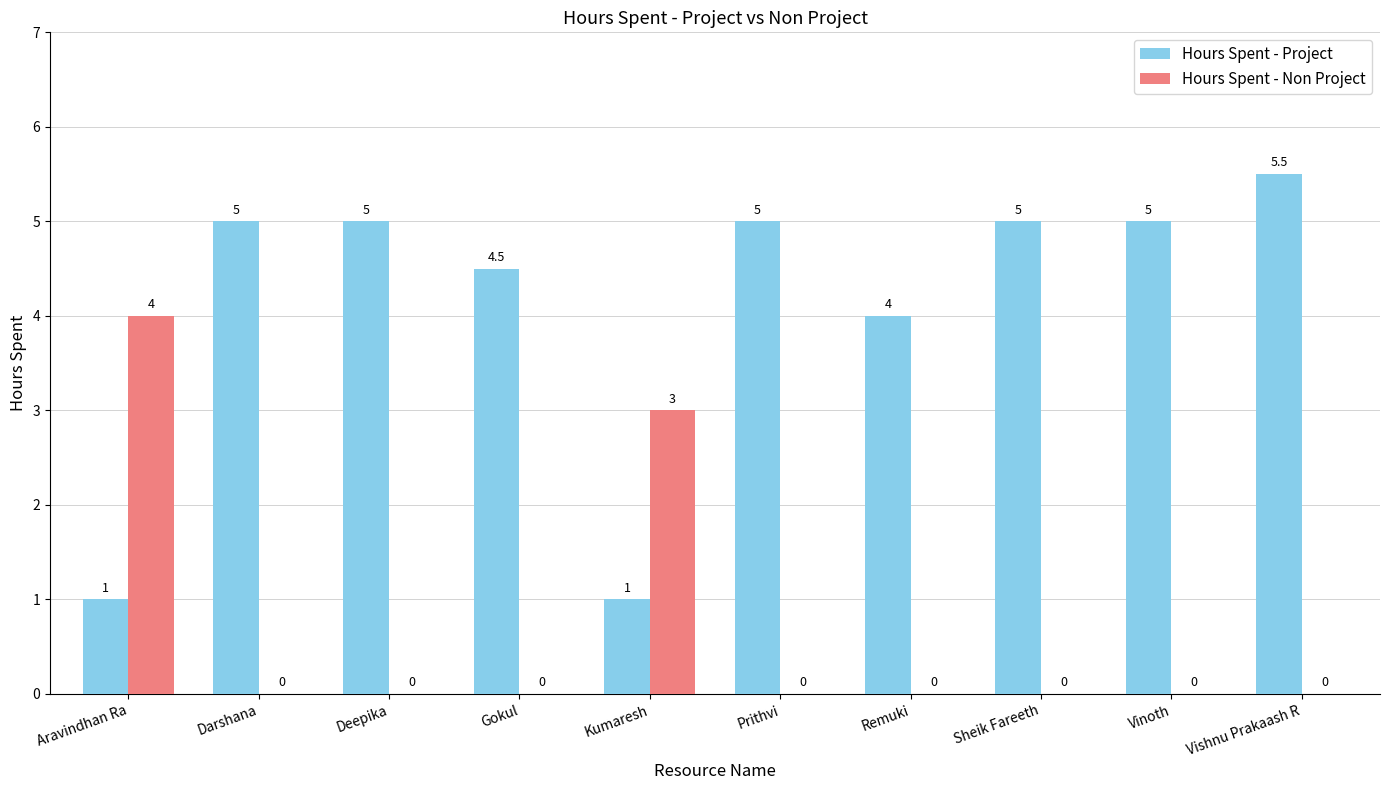

Is it true that Hours Spent - Project equals 1.0 at Kumaresh?

True